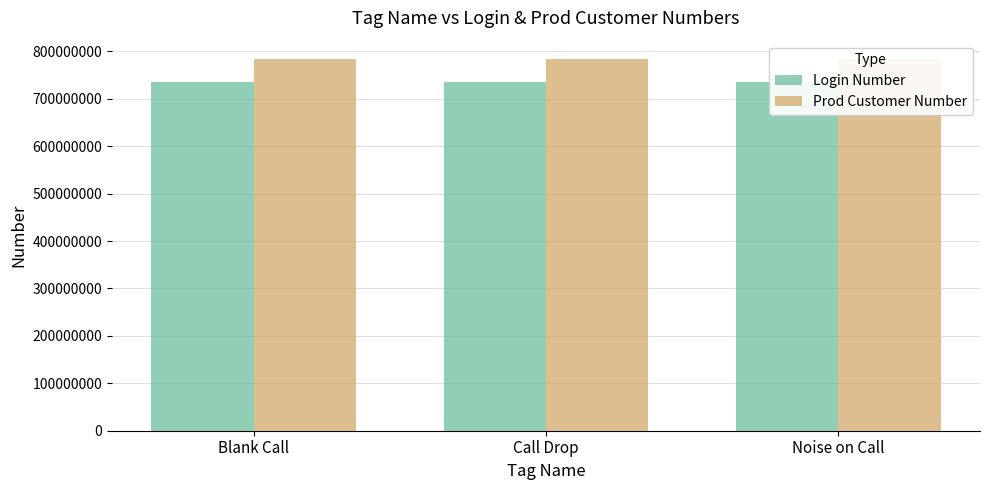

List the labels in order of Prod Customer Number value, largest first.

Blank Call, Call Drop, Noise on Call